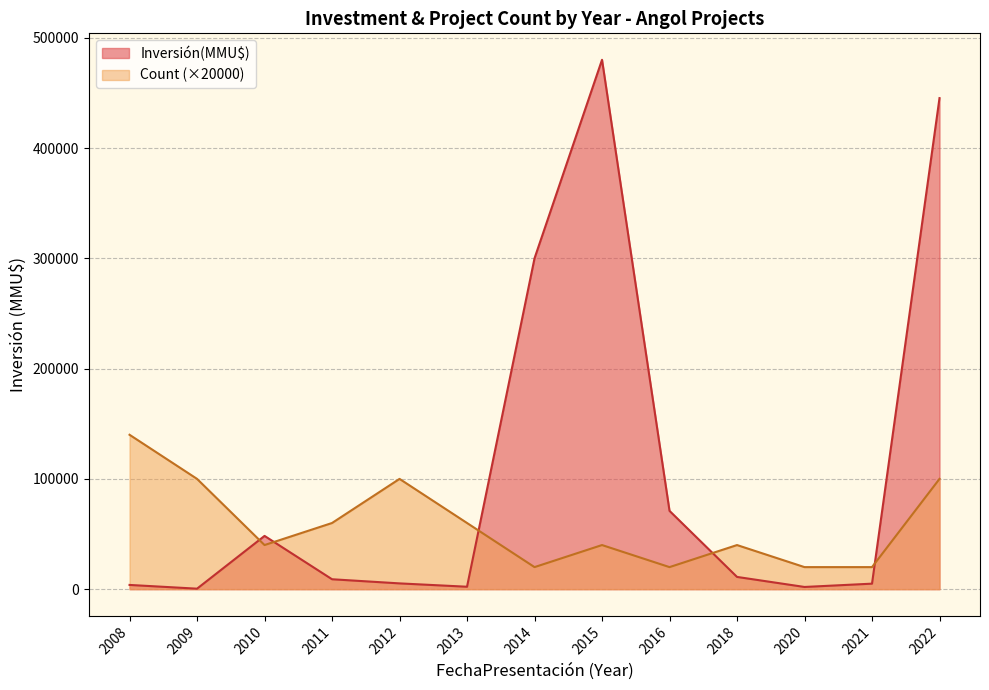

In Inversión(MMU$), how many points are lower than both neighbors (excluding endpoints)?

3